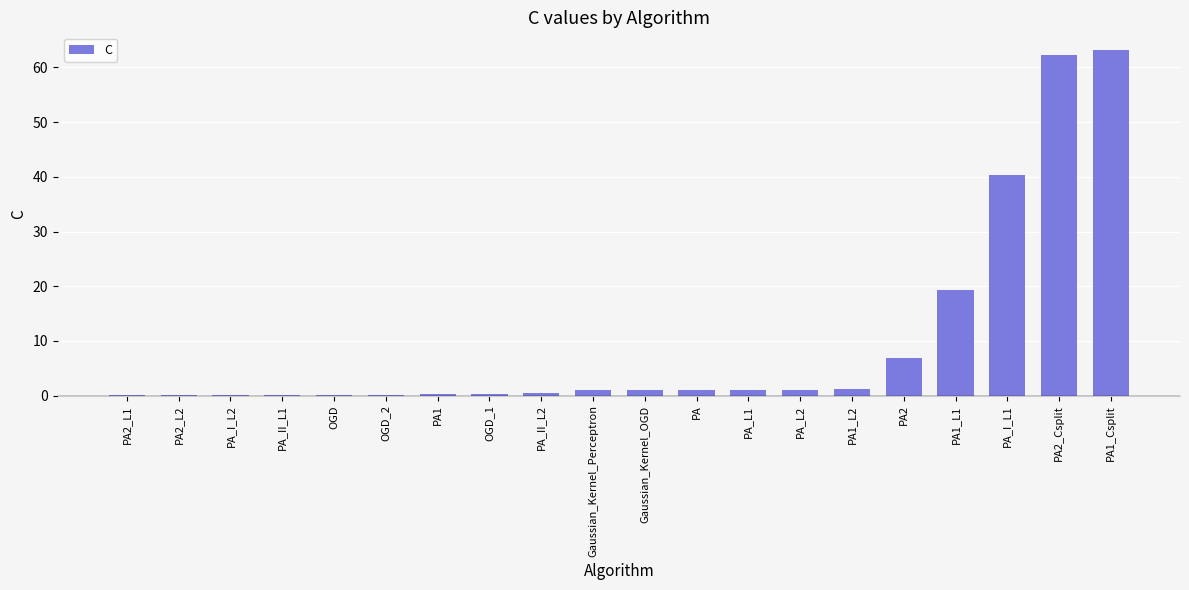

How many series are shown in this chart?

1